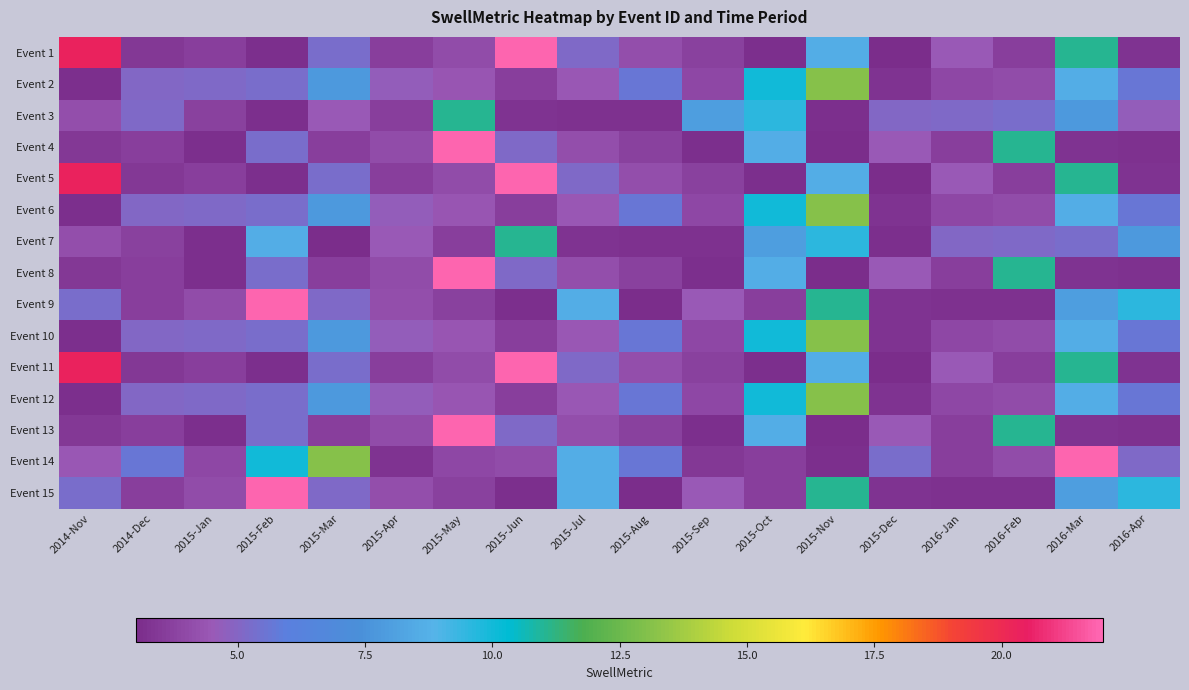

Count the number of categories in the chart.

18